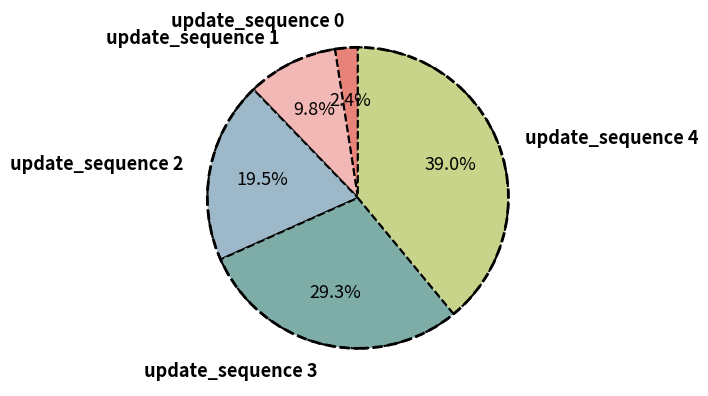

True or false: update_sequence 4 accounts for 31% of the total.

False